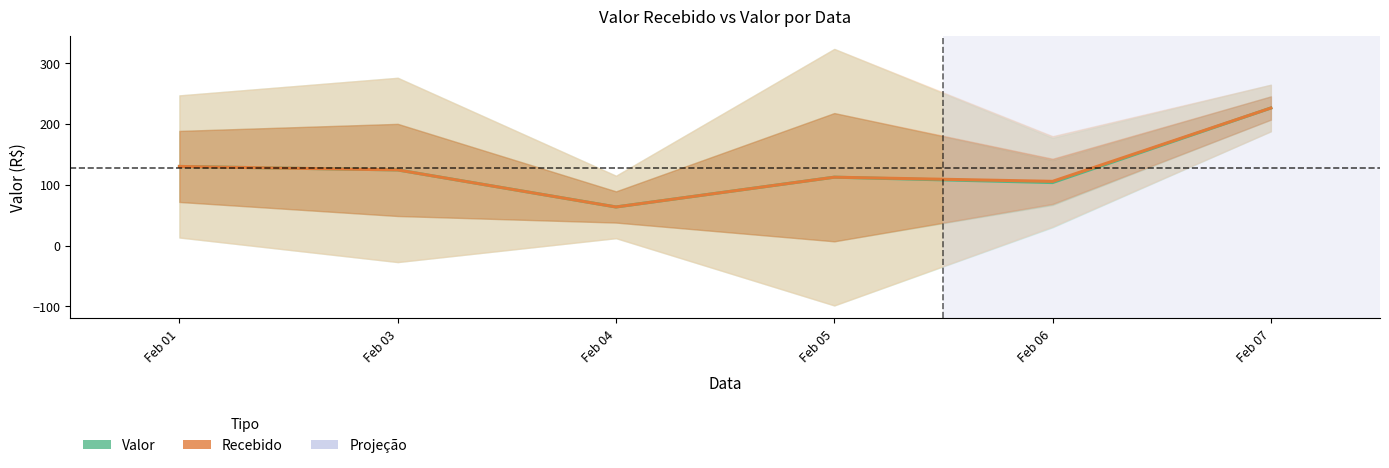

True or false: Recebido and Valor cross at least once.

False